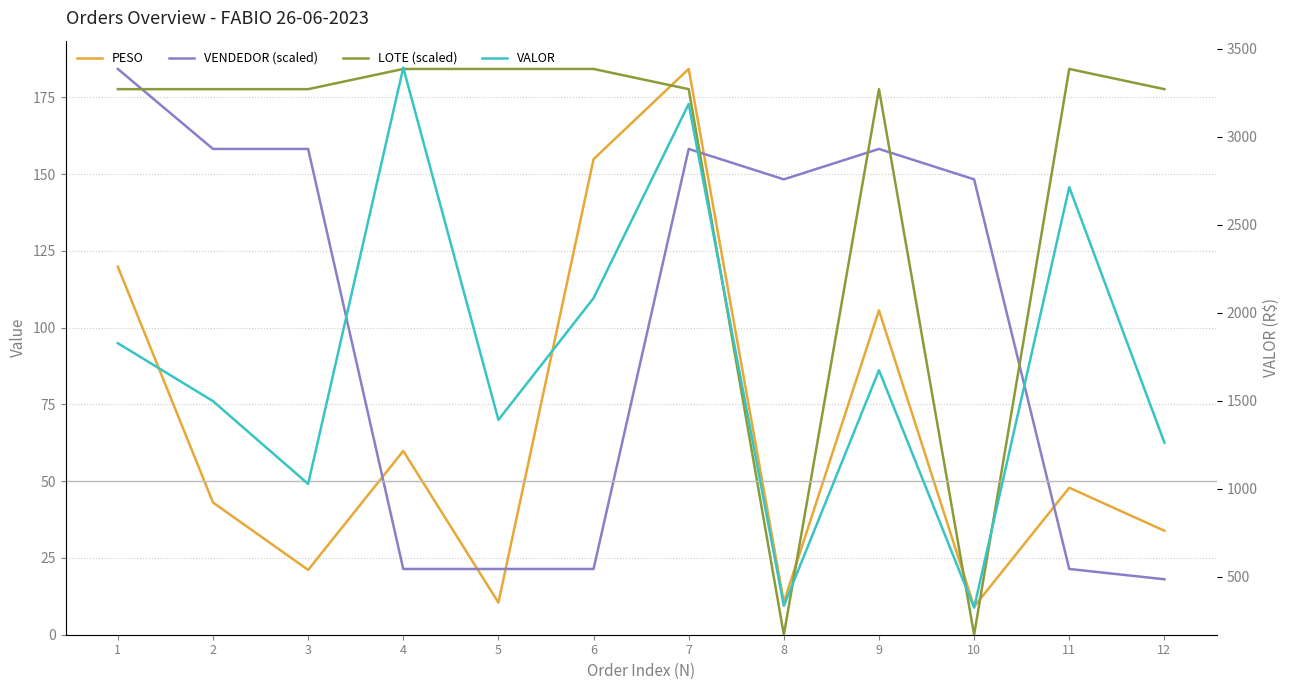

True or false: LOTE (scaled) and VALOR intersect in this chart.

False